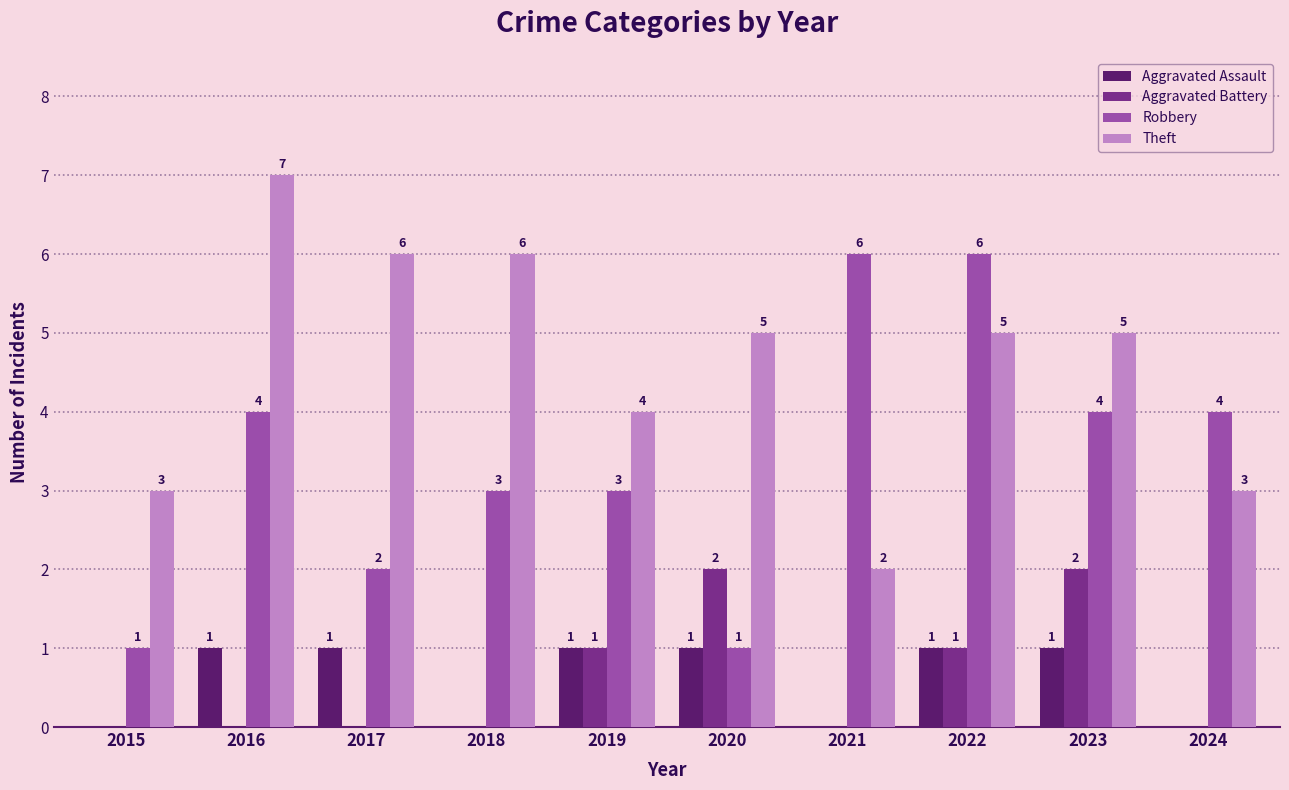

What is the maximum value shown in the chart?

7